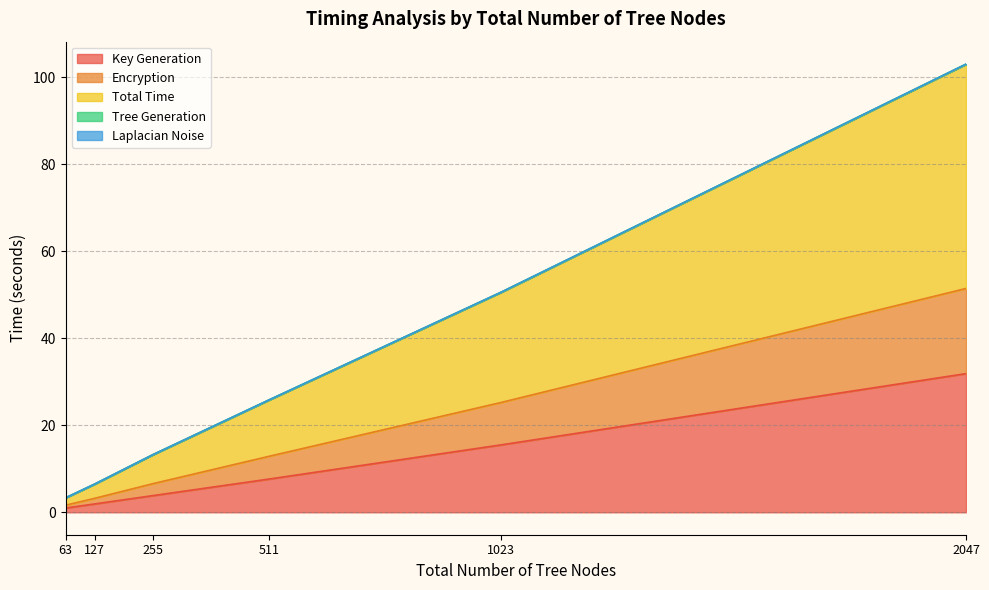

At which label does Laplacian Noise first exceed 25?

511